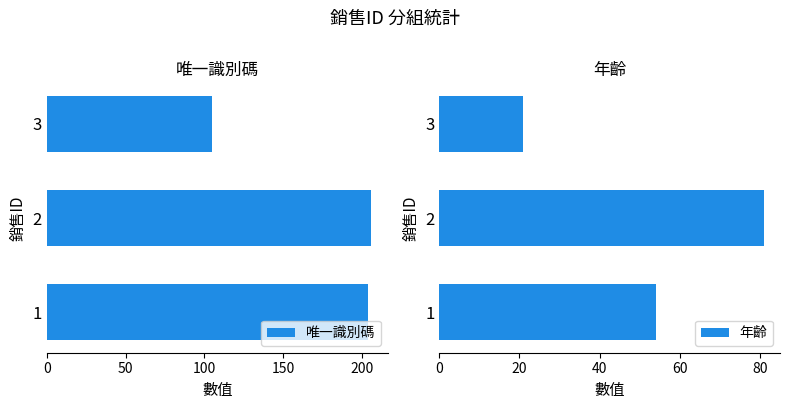

How many data points in 年齡 are above 54?

1